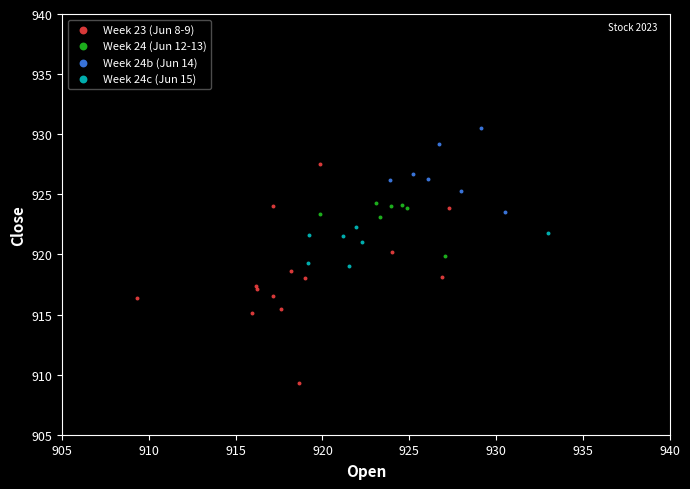

Which series reaches the minimum Y coordinate?

Week 23 (Jun 8-9)